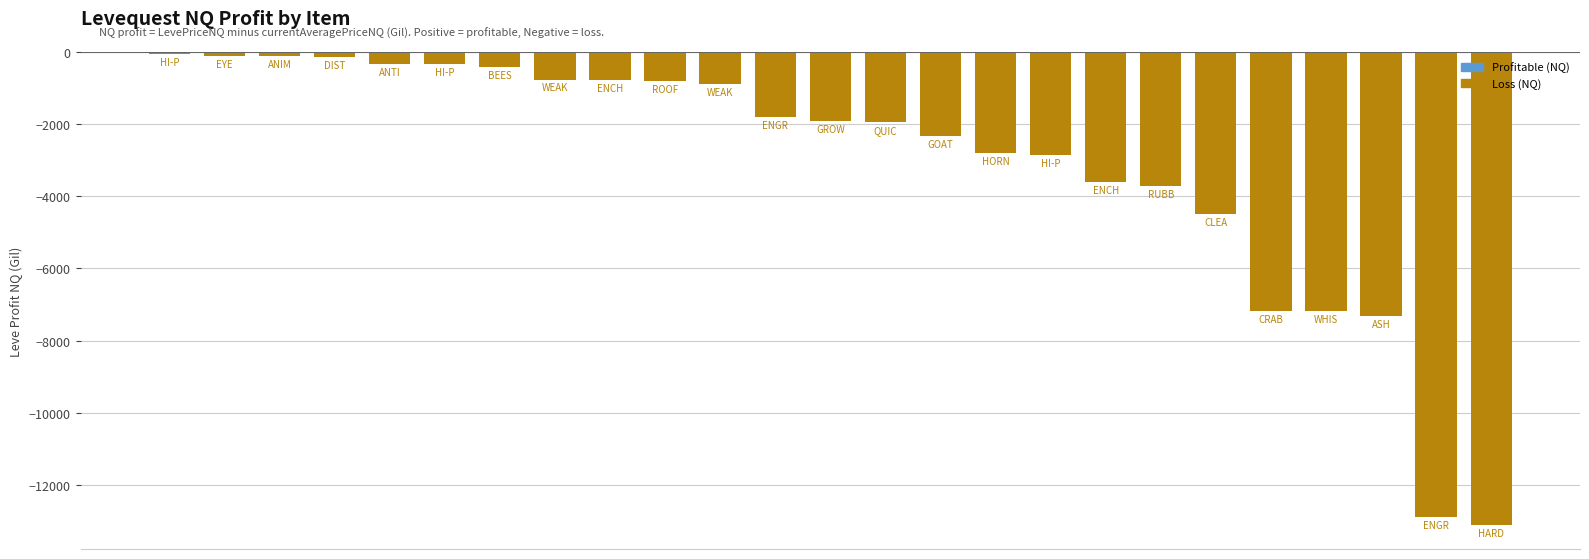

What is the value of the 22nd bar from the left?

-7176.0